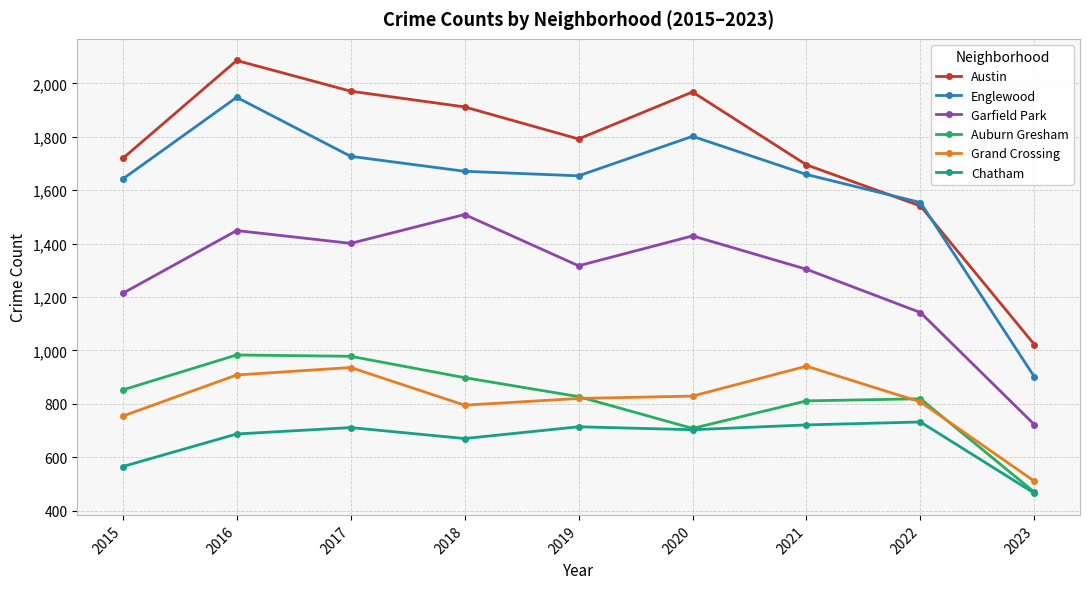

The Auburn Gresham series shows 852 at 2015. True or false?

True